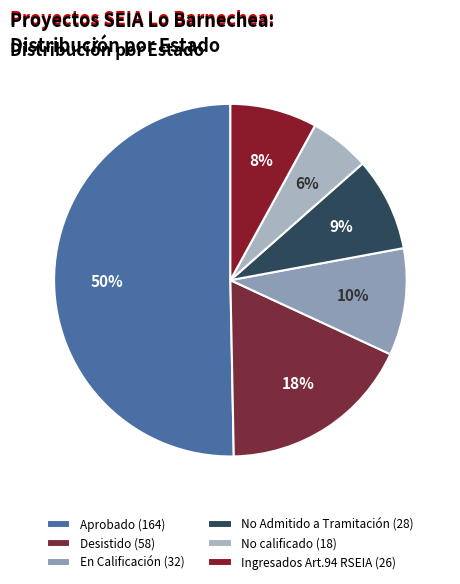

Is it true that No calificado is 1% of the pie?

False